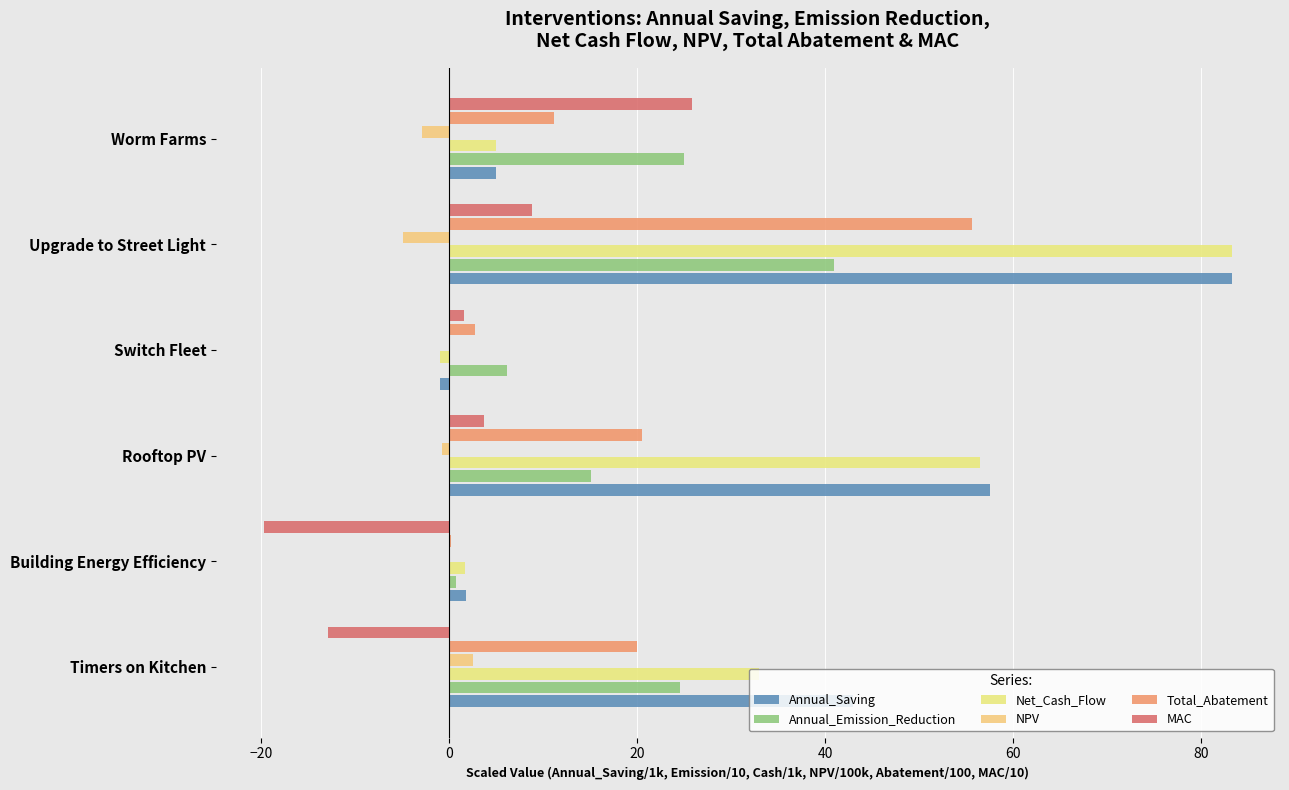

What are all the series names shown in the legend?

Annual_Saving, Annual_Emission_Reduction, Net_Cash_Flow, NPV, Total_Abatement, MAC